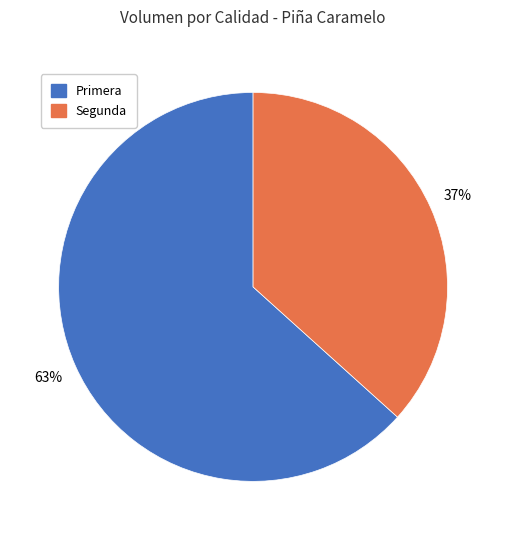

Does Segunda account for over 50% of the chart?

No